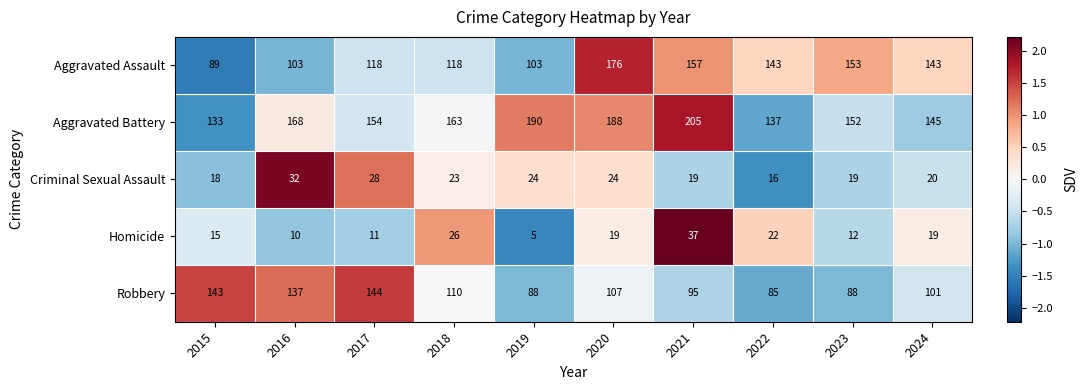

List the series in order of their peak value, lowest first.

Criminal Sexual Assault, Homicide, Robbery, Aggravated Assault, Aggravated Battery